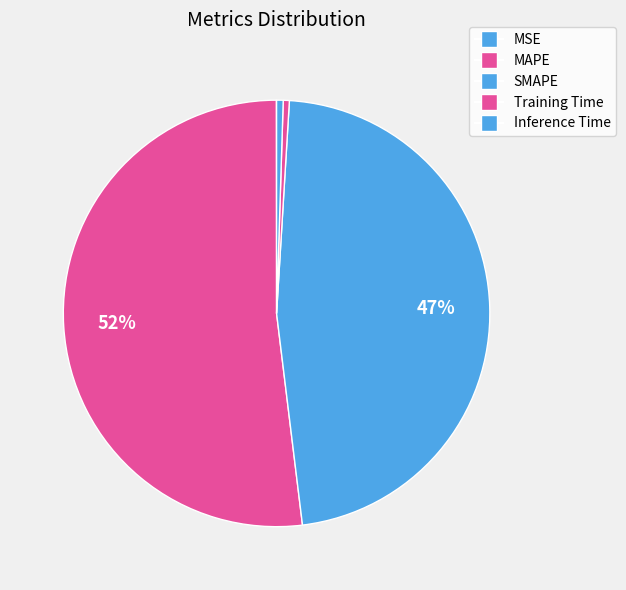

To the nearest percent, what portion does SMAPE represent?

47%